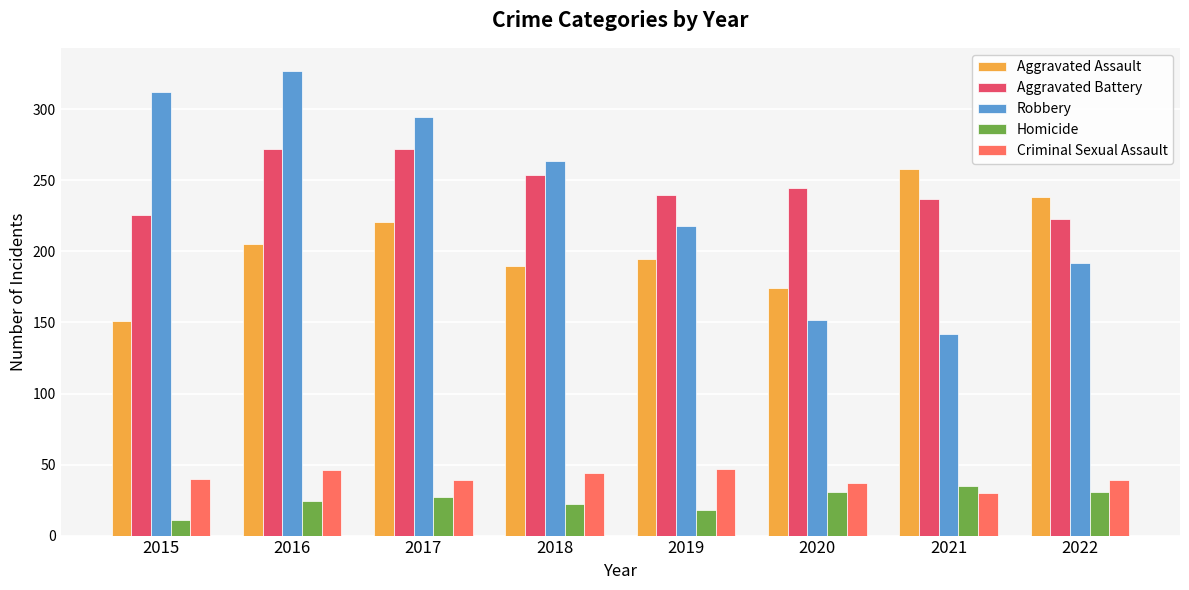

Rank the series by their maximum value, from highest to lowest.

Robbery, Aggravated Battery, Aggravated Assault, Criminal Sexual Assault, Homicide